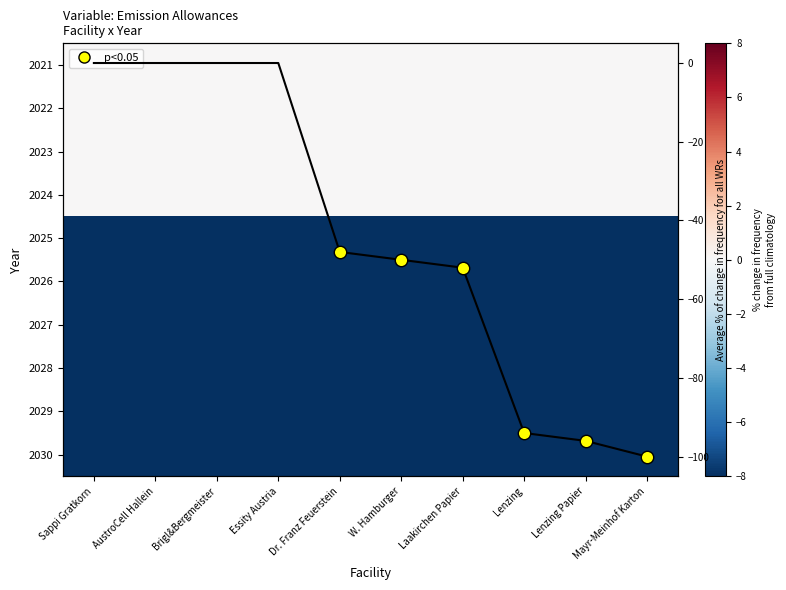

Which series changed the most between Brigl&Bergmeister and Lenzing Papier?

Avg % change